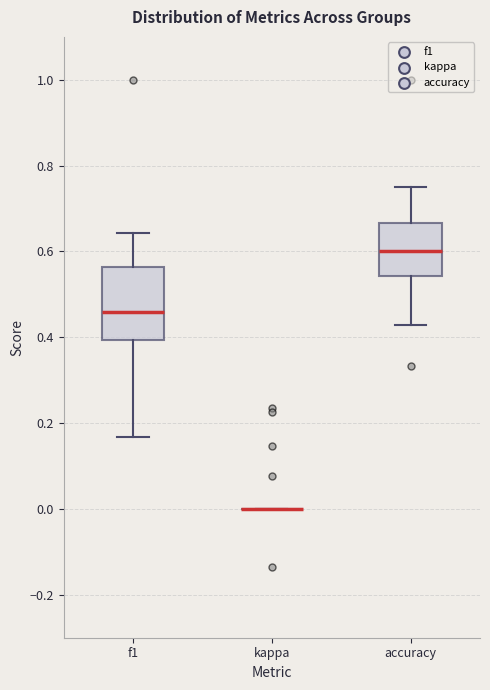

Reading left to right, read every box against the y-axis: the position of its median line, the range the box covers, and the ends of its whiskers. The values are not printed on the chart, so give them approximately, as read against the axis.

f1: median 0.46, box 0.40 to 0.56, whiskers 0.16 to 0.64
kappa: box collapsed to a line at 0.00, whiskers 0.00 to 0.00
accuracy: median 0.60, box 0.54 to 0.66, whiskers 0.42 to 0.76